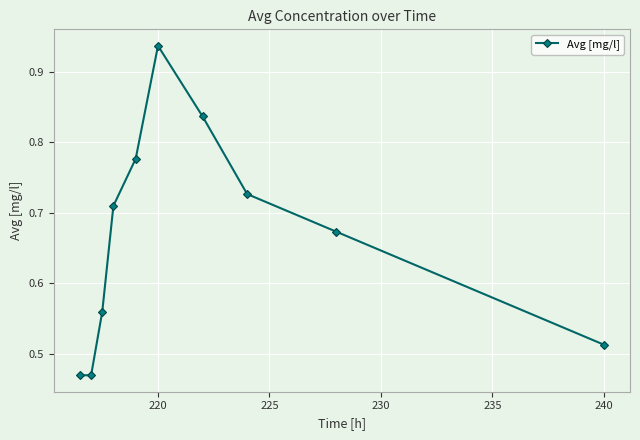

What is the sum of all values?

6.7